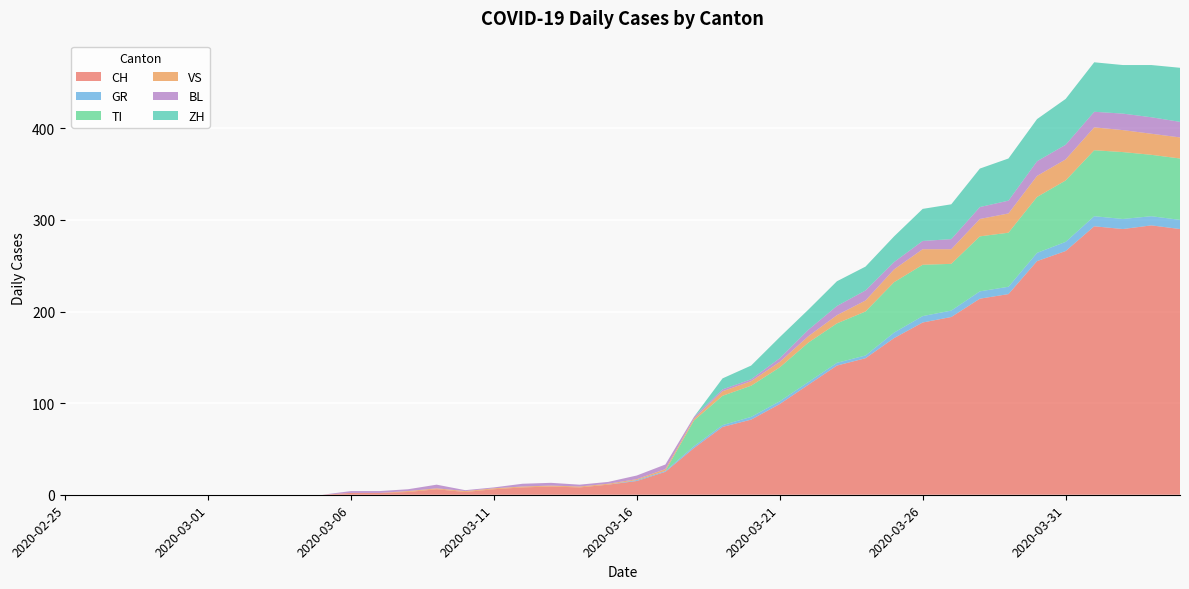

Reading left to right, list all the values displayed in this chart.

CH: 0	0	0	0	0	0	0	0	0	0	2	2	3	6	3	6	8	9	8	11	15	25	51	74	82	99	120	141	149	171	188	194	214	219	255	266	293	290	294	290
GR: 0	0	0	0	0	0	0	0	0	0	0	0	0	0	0	0	0	0	0	0	1	1	2	2	3	3	3	3	3	6	7	7	8	8	9	10	11	11	10	10
TI: 0	0	0	0	0	0	0	0	0	0	0	0	0	0	0	0	0	0	0	0	0	0	28	32	34	37	43	43	48	55	56	51	60	59	61	67	72	73	67	67
VS: 0	0	0	0	0	0	0	0	0	0	0	0	1	1	1	1	1	1	1	1	1	2	2	5	5	6	7	9	12	14	17	16	19	21	23	23	25	24	23	23
BL: 0	0	0	0	0	0	0	0	0	0	2	2	2	4	1	1	3	3	2	2	4	5	2	2	2	4	7	10	11	8	9	11	13	14	16	16	17	18	18	17
ZH: 0	0	0	0	0	0	0	0	0	0	0	0	0	0	0	0	0	0	0	0	0	0	0	12	15	23	22	27	26	28	35	38	42	46	46	50	54	53	57	59